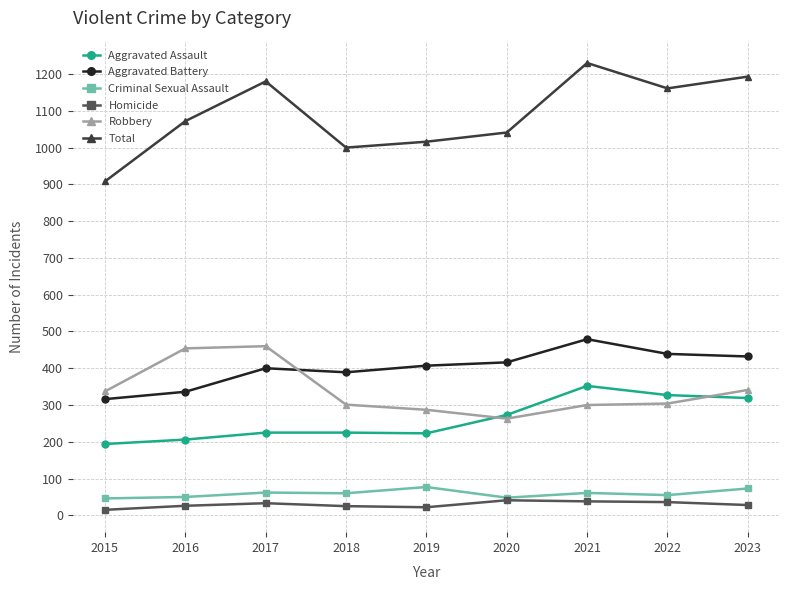

True or false: Aggravated Battery and Total cross at least once.

False